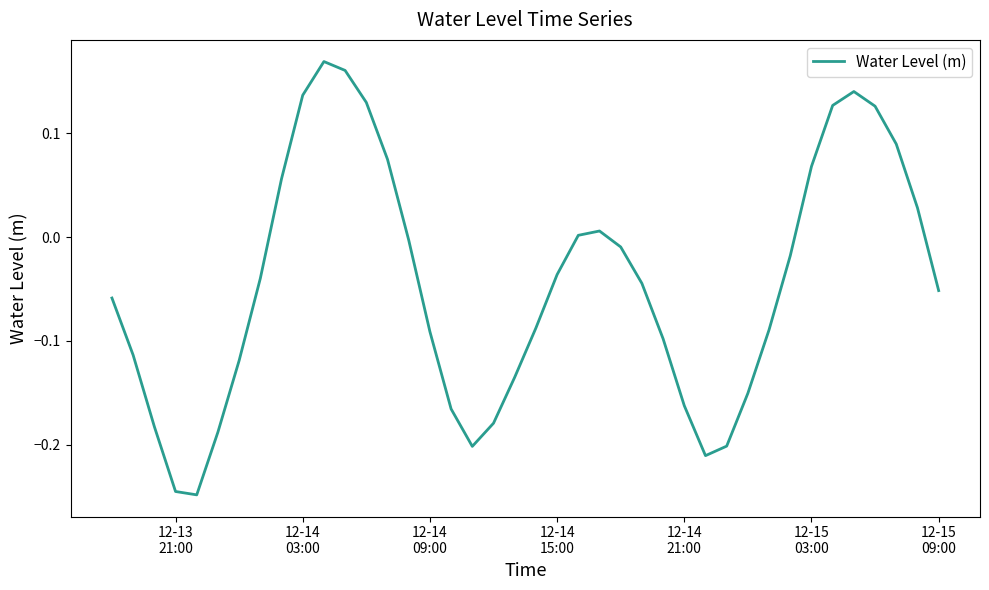

How many interior local valleys (lower than both neighbors) does the data have?

3